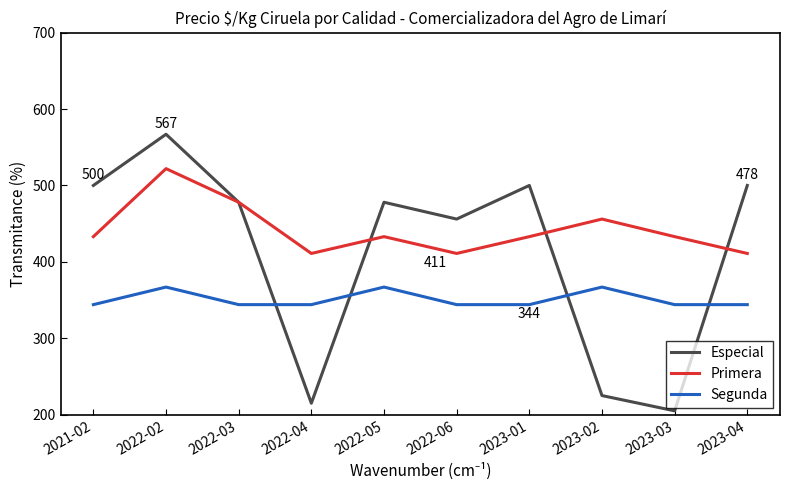

True or false: Segunda and Primera cross at least once.

False